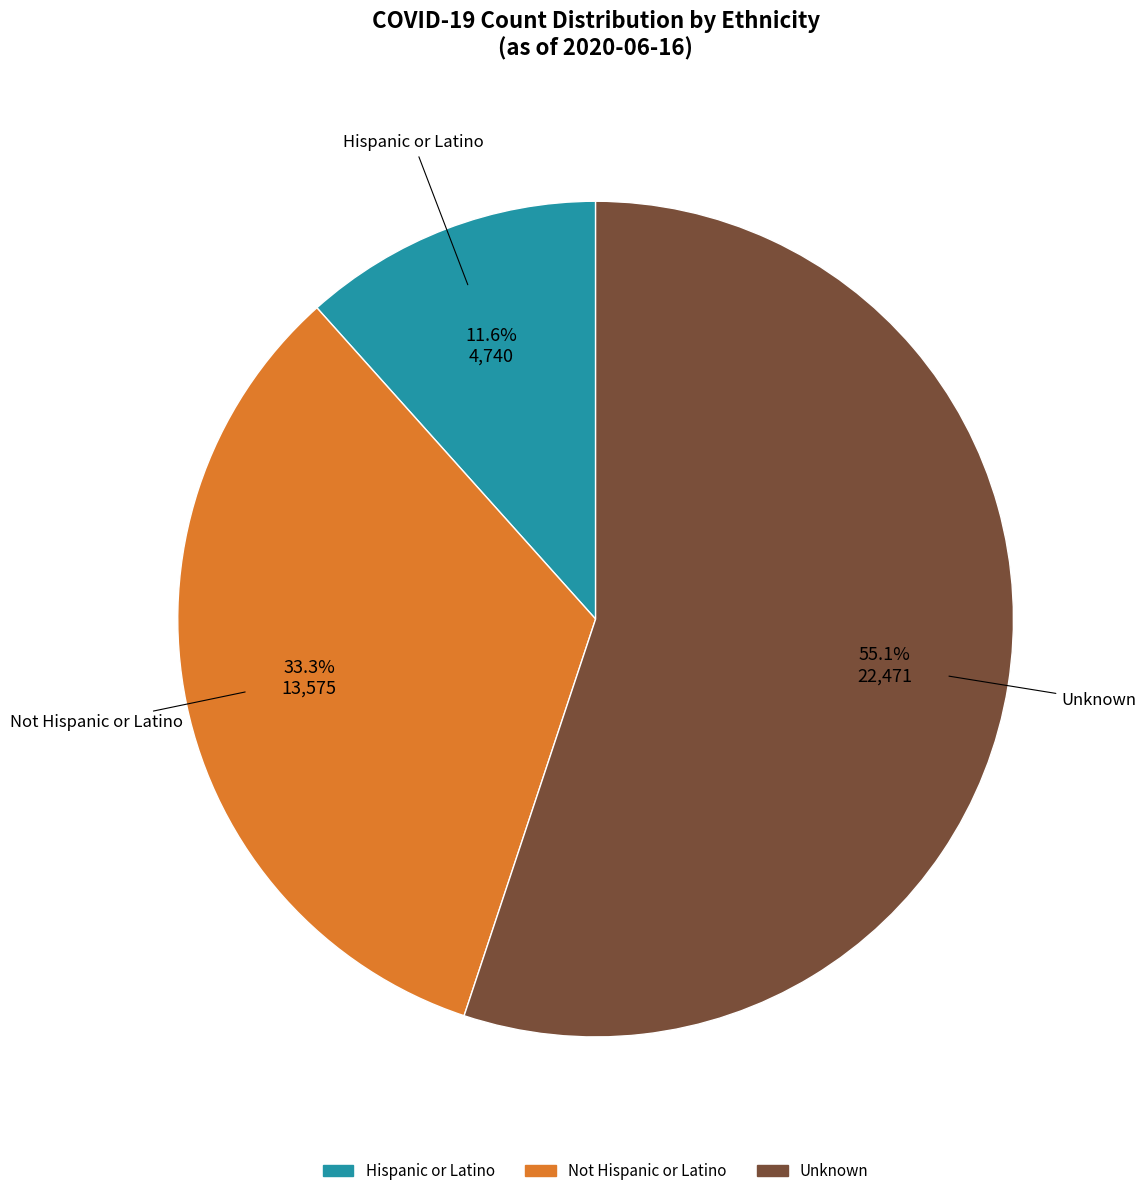

The Hispanic or Latino slice represents 1% of the pie. True or false?

False